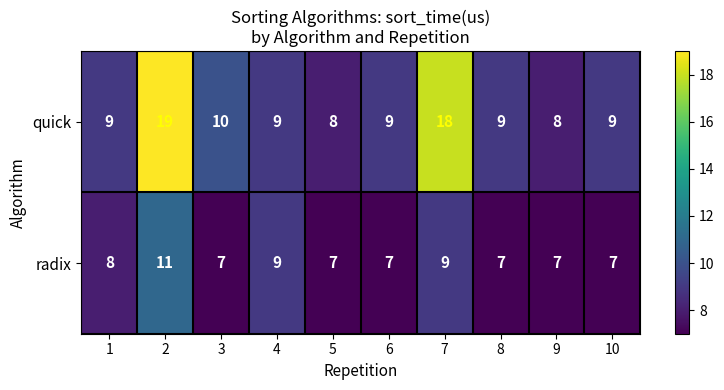

Reading right to left, what are all the values shown in this chart?

quick: 9	8	9	18	9	8	9	10	19	9
radix: 7	7	7	9	7	7	9	7	11	8